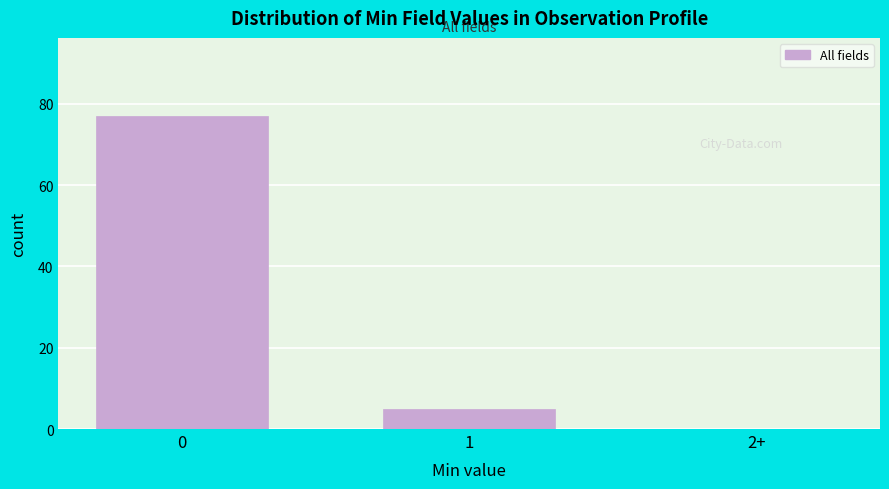

Reading left to right, what are all the values shown in this chart?

0=77	1=5	2+=0